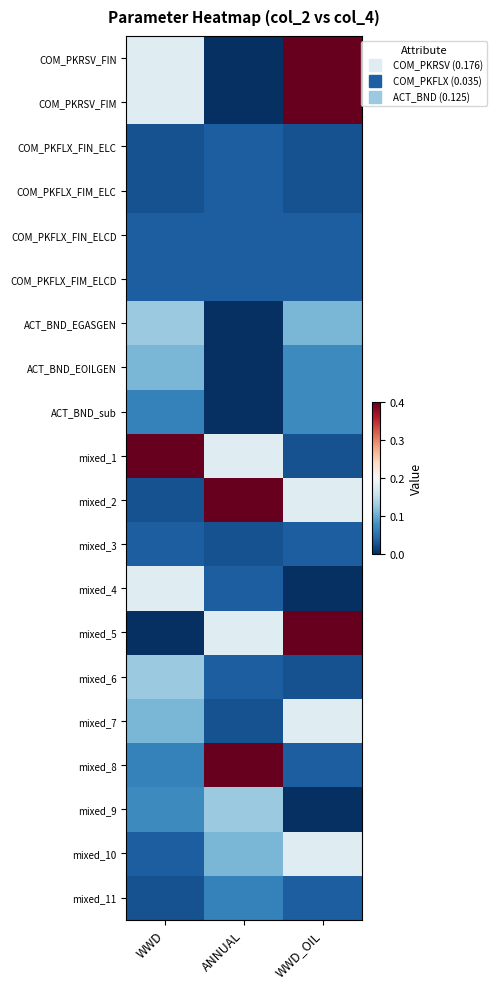

Reading right to left, list all the values displayed in this chart.

COM_PKRSV_FIN: WWD_OIL=0.4	ANNUAL=0.0	WWD=0.2
COM_PKRSV_FIM: WWD_OIL=0.4	ANNUAL=0.0	WWD=0.2
COM_PKFLX_FIN_ELC: WWD_OIL=0.0	ANNUAL=0.0	WWD=0.0
COM_PKFLX_FIM_ELC: WWD_OIL=0.0	ANNUAL=0.0	WWD=0.0
COM_PKFLX_FIN_ELCD: WWD_OIL=0.0	ANNUAL=0.0	WWD=0.0
COM_PKFLX_FIM_ELCD: WWD_OIL=0.0	ANNUAL=0.0	WWD=0.0
ACT_BND_EGASGEN: WWD_OIL=0.1	ANNUAL=0.0	WWD=0.1
ACT_BND_EOILGEN: WWD_OIL=0.1	ANNUAL=0.0	WWD=0.1
ACT_BND_sub: WWD_OIL=0.1	ANNUAL=0.0	WWD=0.1
mixed_1: WWD_OIL=0.0	ANNUAL=0.2	WWD=0.4
mixed_2: WWD_OIL=0.2	ANNUAL=0.4	WWD=0.0
mixed_3: WWD_OIL=0.0	ANNUAL=0.0	WWD=0.0
mixed_4: WWD_OIL=0.0	ANNUAL=0.0	WWD=0.2
mixed_5: WWD_OIL=0.4	ANNUAL=0.2	WWD=0.0
mixed_6: WWD_OIL=0.0	ANNUAL=0.0	WWD=0.1
mixed_7: WWD_OIL=0.2	ANNUAL=0.0	WWD=0.1
mixed_8: WWD_OIL=0.0	ANNUAL=0.4	WWD=0.1
mixed_9: WWD_OIL=0.0	ANNUAL=0.1	WWD=0.1
mixed_10: WWD_OIL=0.2	ANNUAL=0.1	WWD=0.0
mixed_11: WWD_OIL=0.0	ANNUAL=0.1	WWD=0.0